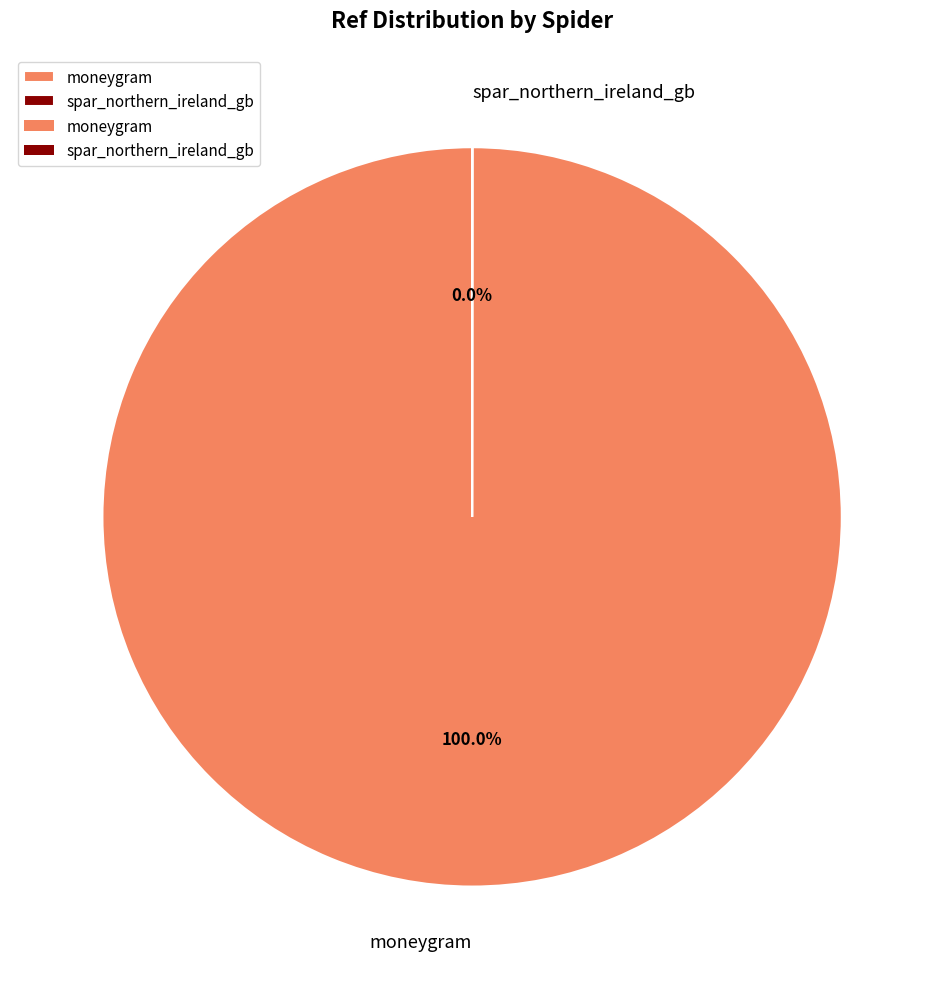

Is there any slice that represents more than half of the pie?

Yes